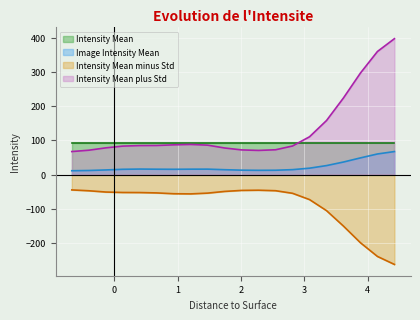

Which series has the widest spread of values?

Intensity Mean plus Std